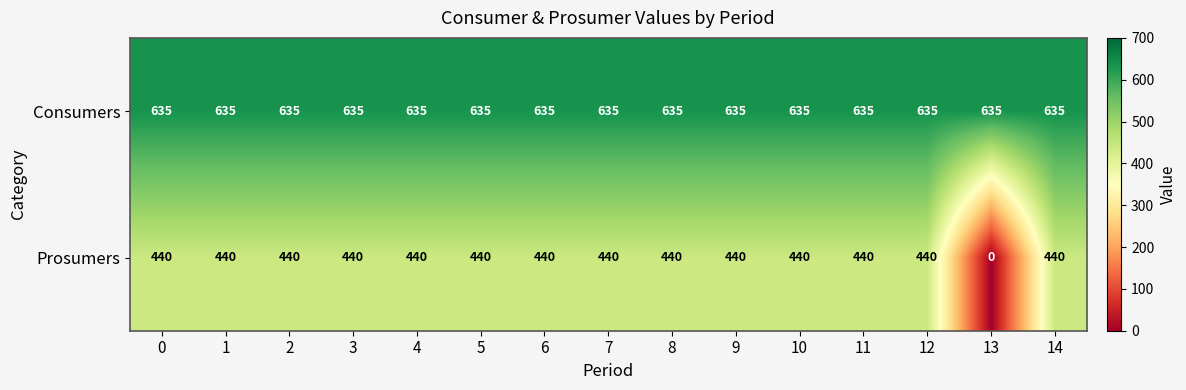

How many data points does each series have?

15